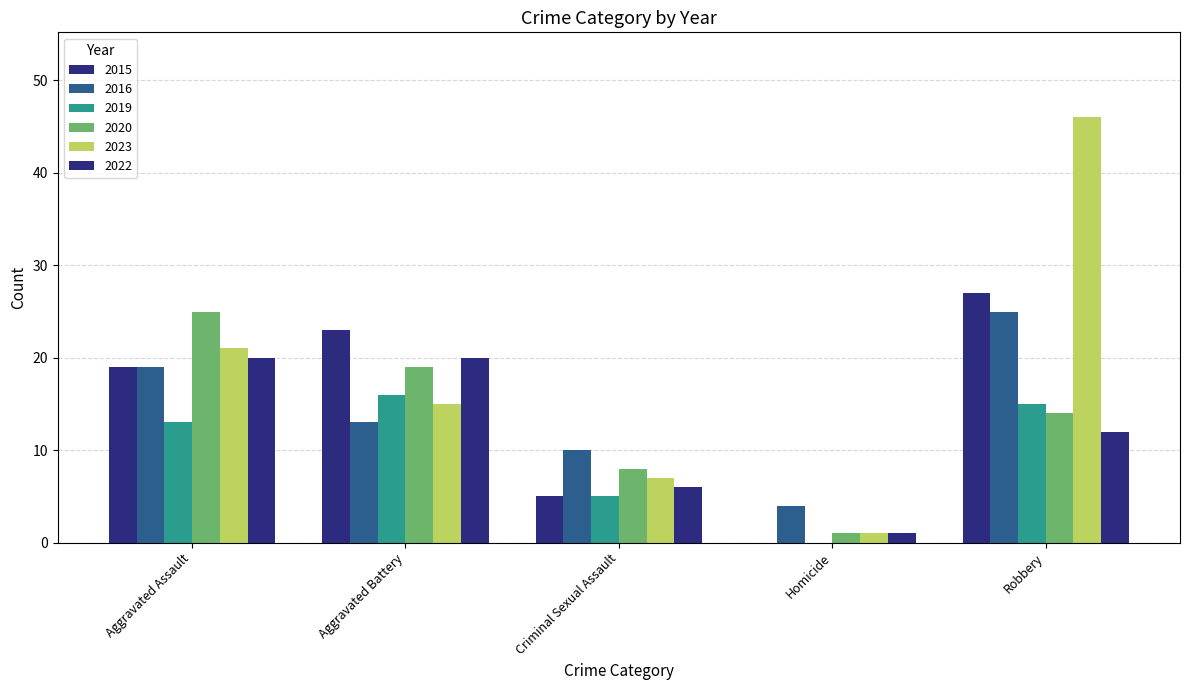

What is the difference between the maximum and second lowest values in the 2020 series?

17